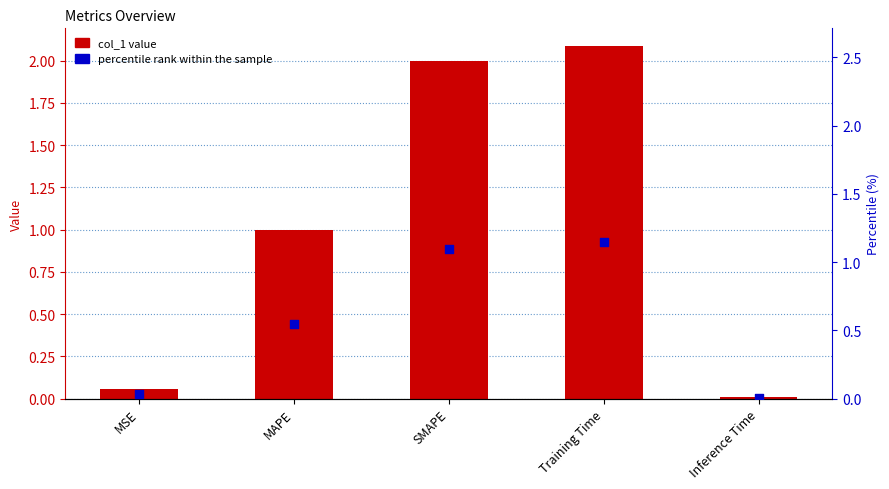

At which category is the sum across all series the highest?

Training Time